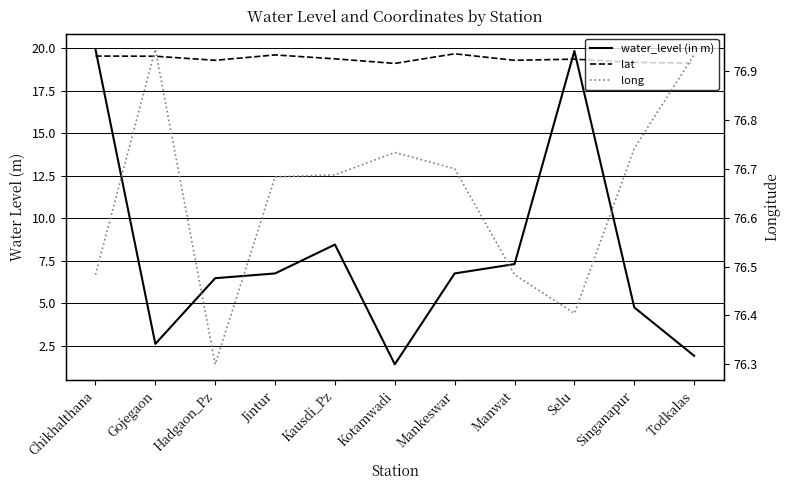

How many distinct data groups are displayed?

3